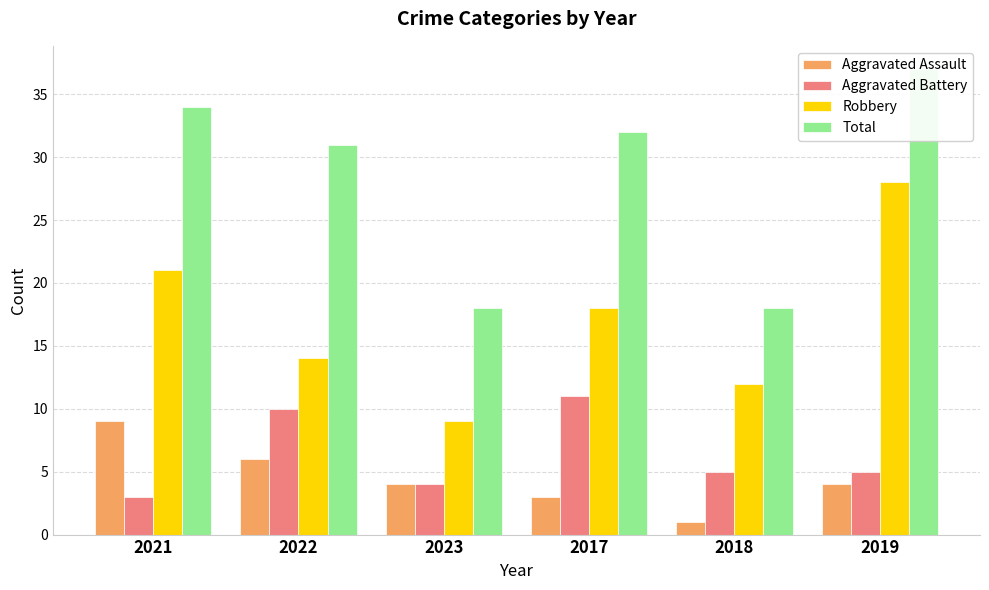

Reading left to right, what are all the values shown in this chart?

Aggravated Assault: 9	6	4	3	1	4
Aggravated Battery: 3	10	4	11	5	5
Robbery: 21	14	9	18	12	28
Total: 34	31	18	32	18	37